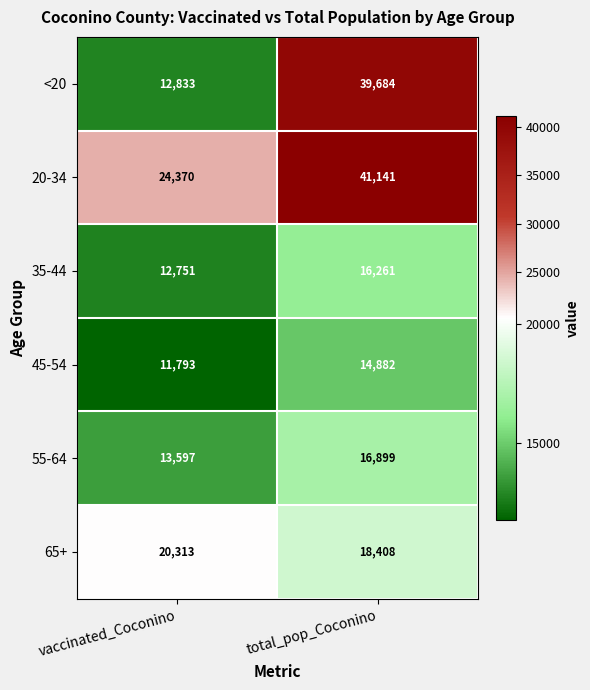

Where is <20 nearest to the value 26258?

vaccinated_Coconino